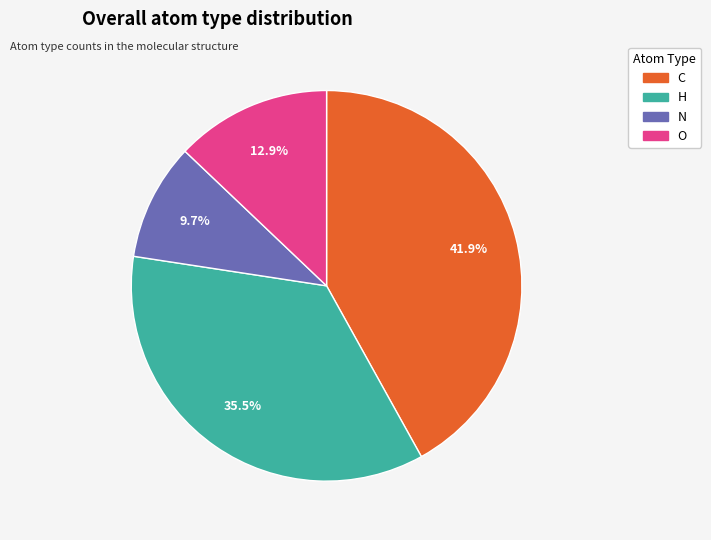

How many segments does this pie chart have?

4